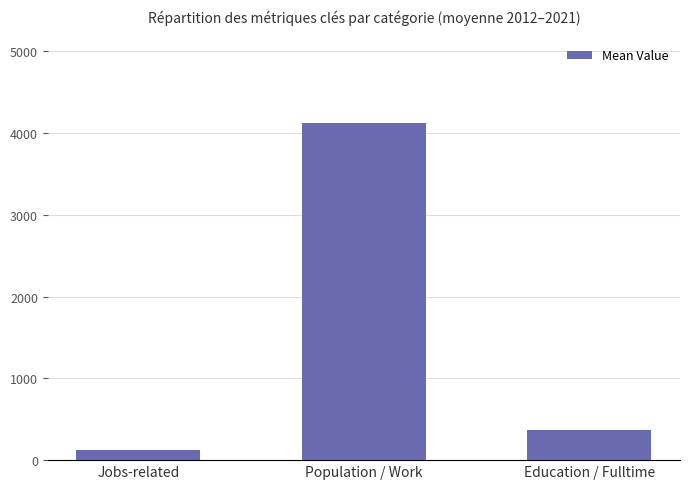

At which category does the chart reach its peak across all series?

Population / Work